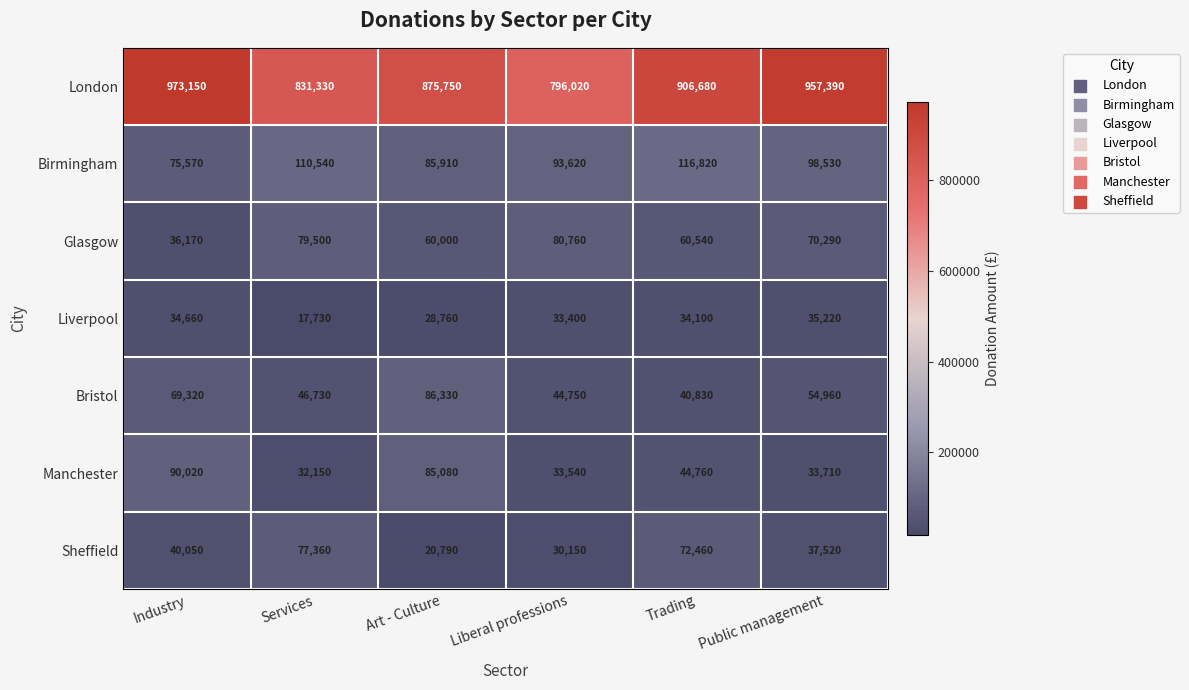

Is the value of Manchester at Liberal professions greater than the value of Sheffield at Public management?

No